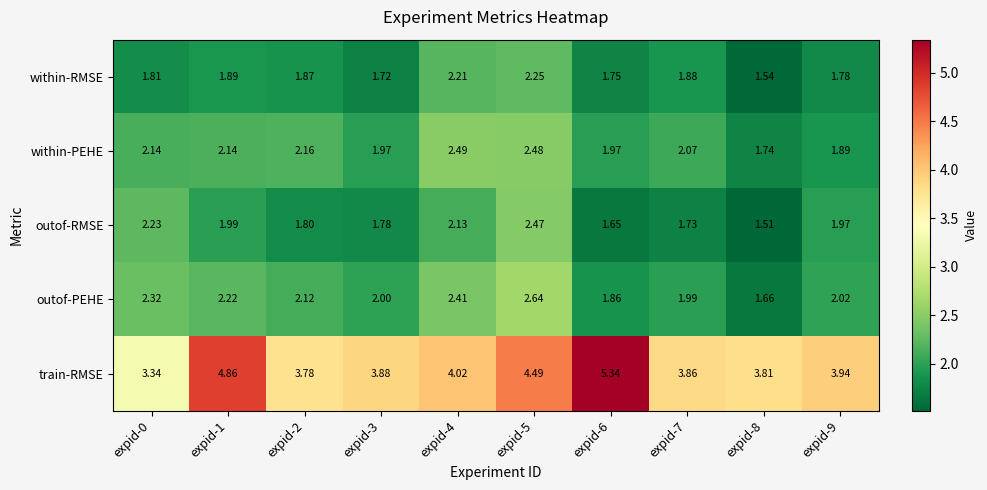

Rank the series by their maximum value, from lowest to highest.

within-RMSE, outof-RMSE, within-PEHE, outof-PEHE, train-RMSE